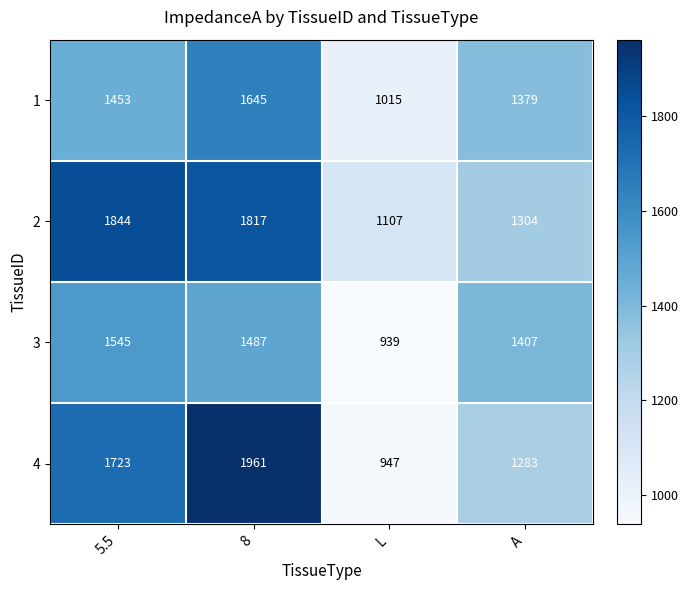

What is the total value across all series at A?

5373